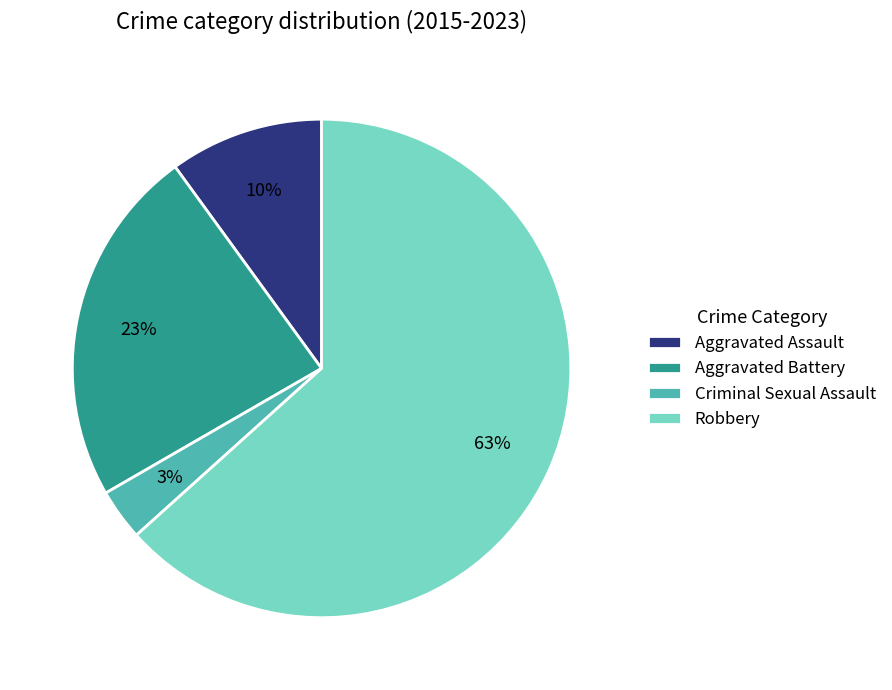

What is the largest slice in the pie chart?

Robbery